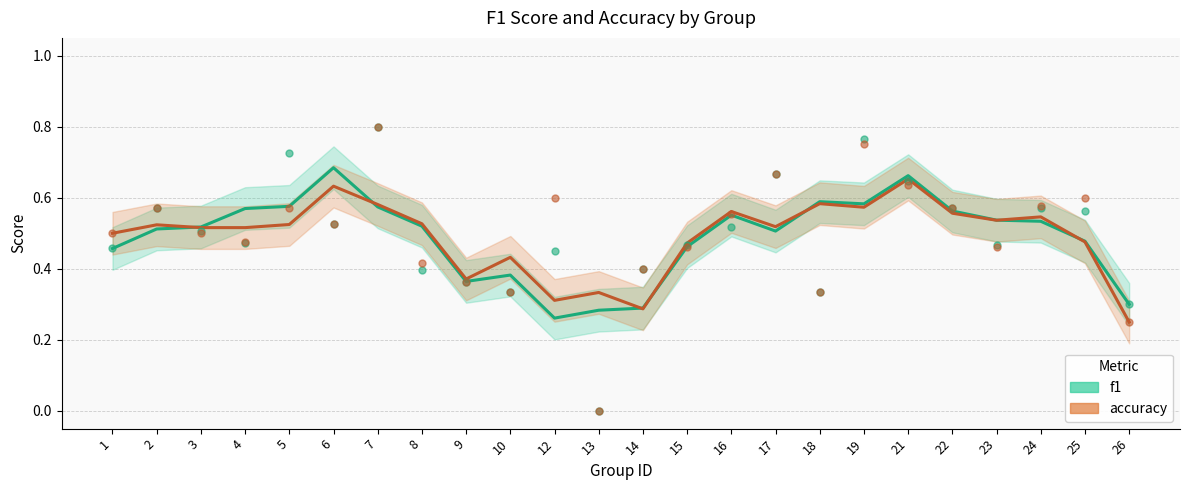

Which series contains the highest Y value?

f1